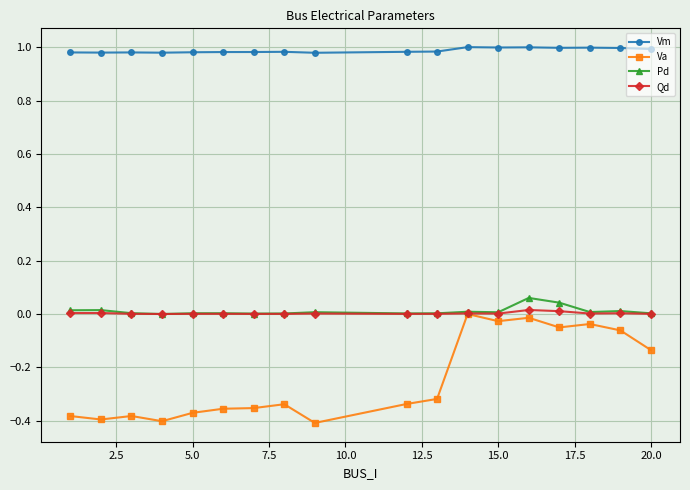

True or false: Va and Vm intersect in this chart.

False